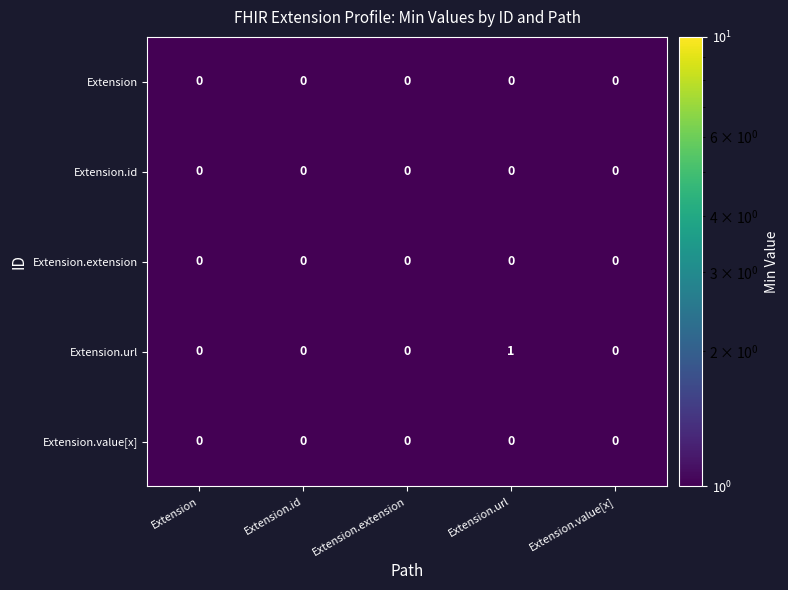

Which label corresponds to the largest value in the chart?

Extension.url